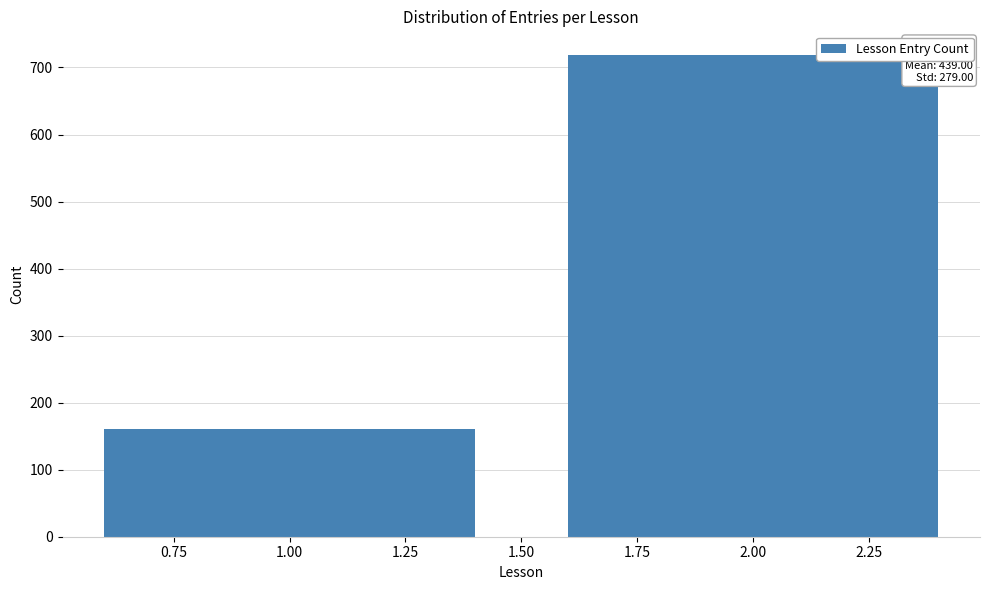

Reading left to right, what are all the values shown in this chart?

160	718